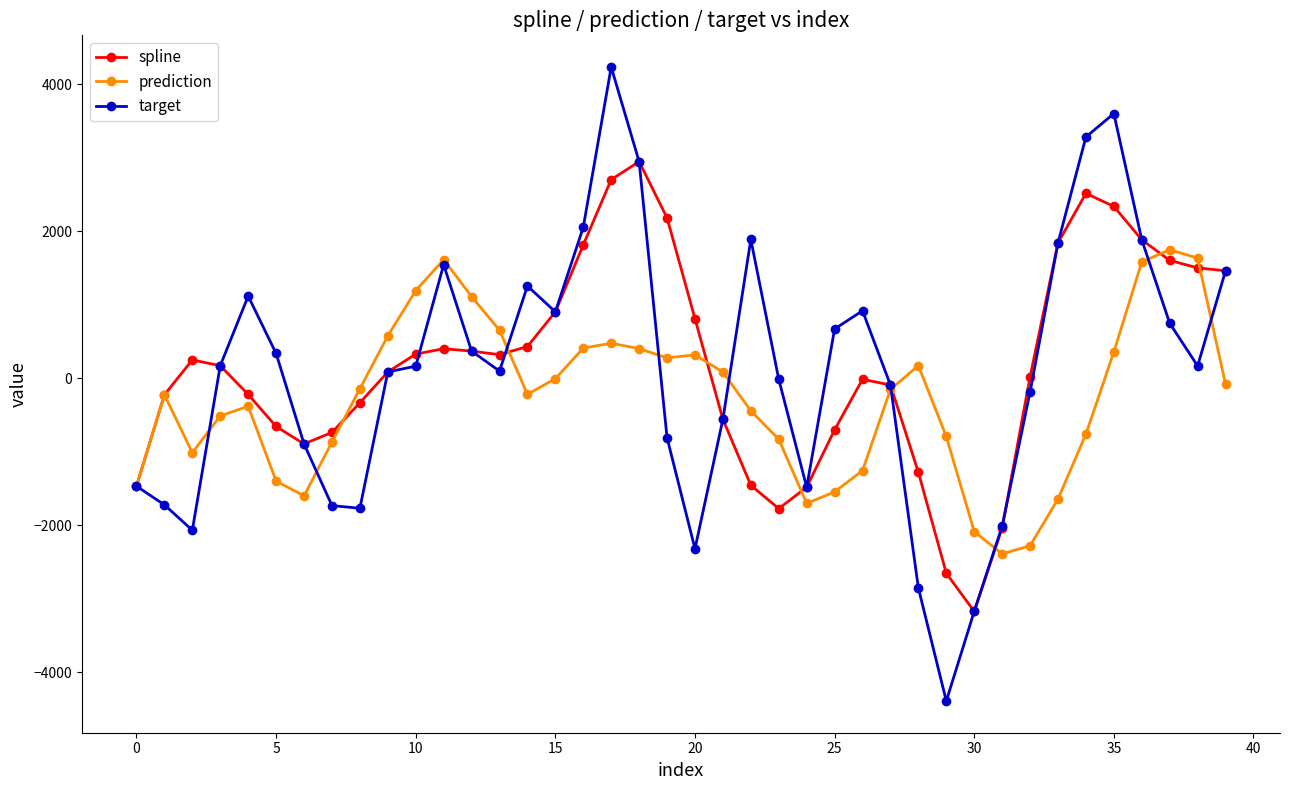

Which series has the largest range (max minus min)?

target